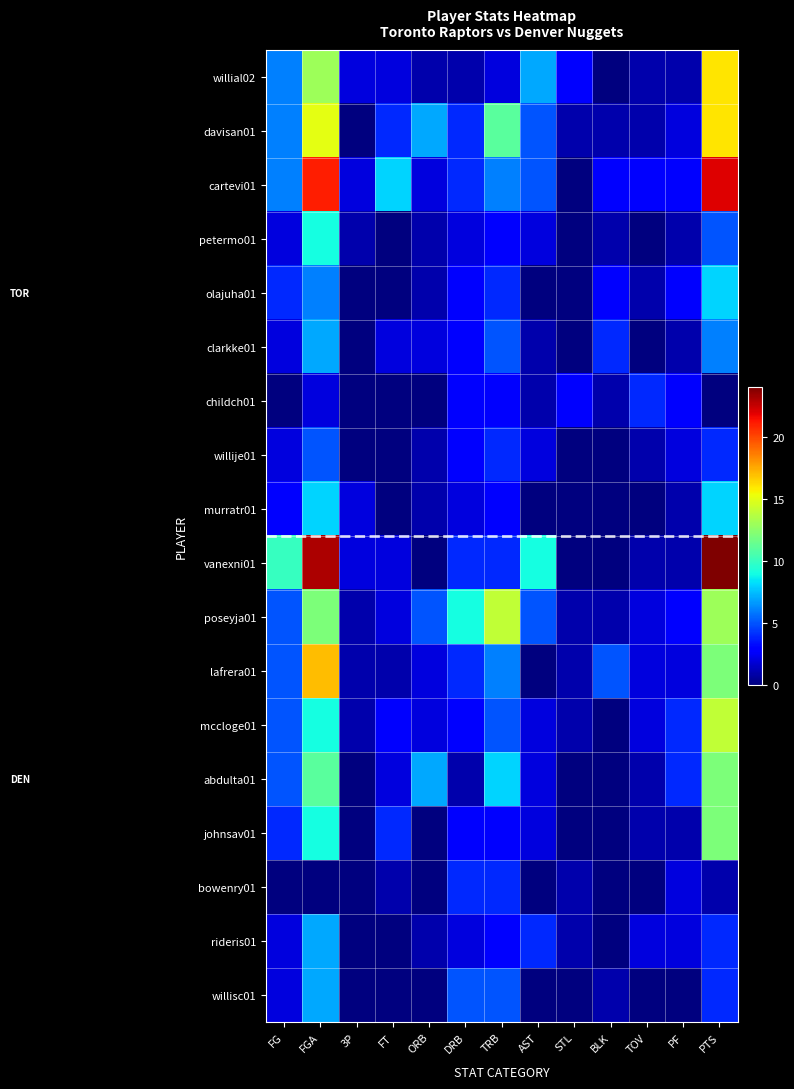

Which series has the largest range (max minus min)?

vanexni01